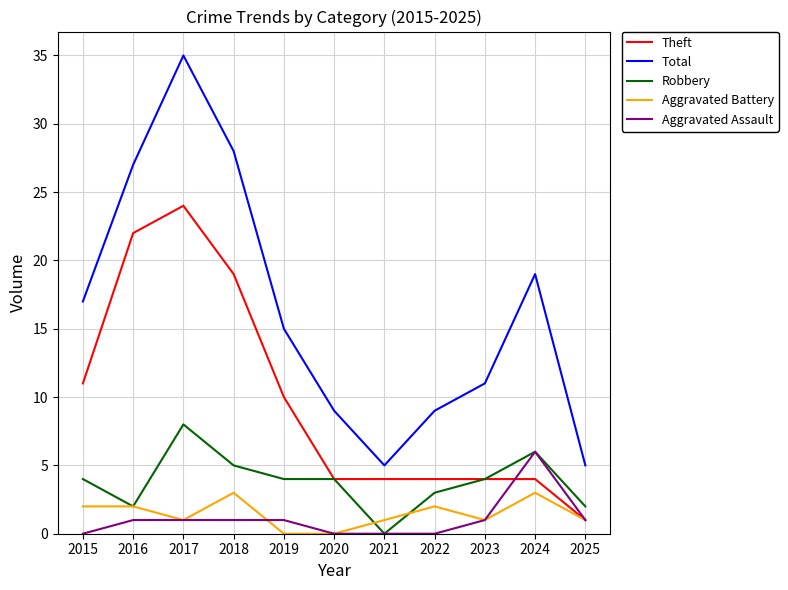

True or false: Aggravated Assault and Total intersect in this chart.

False